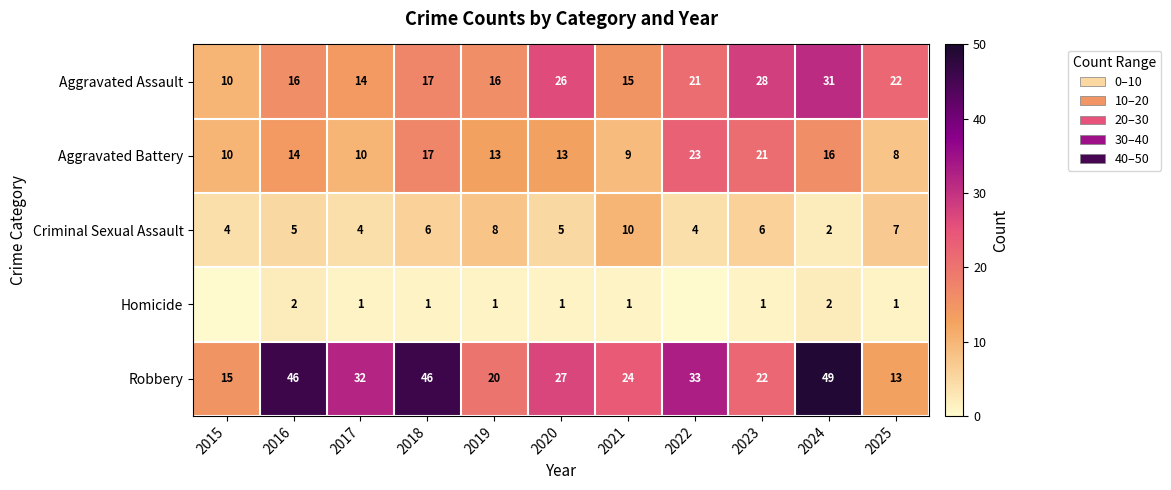

What is the sum of the Robbery values at 2023 and 2018?

68